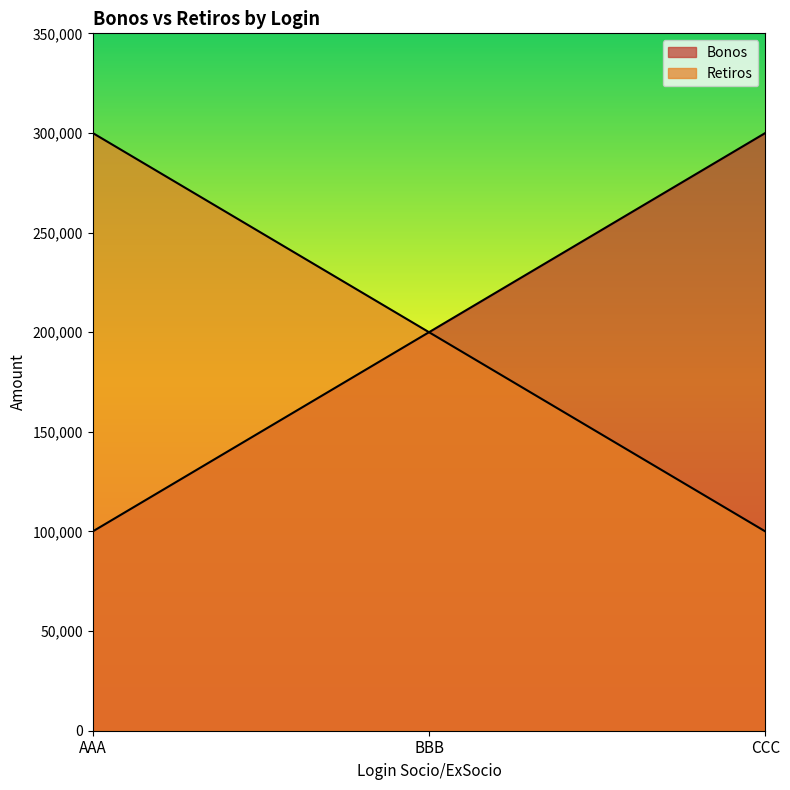

Count the number of categories in the chart.

3